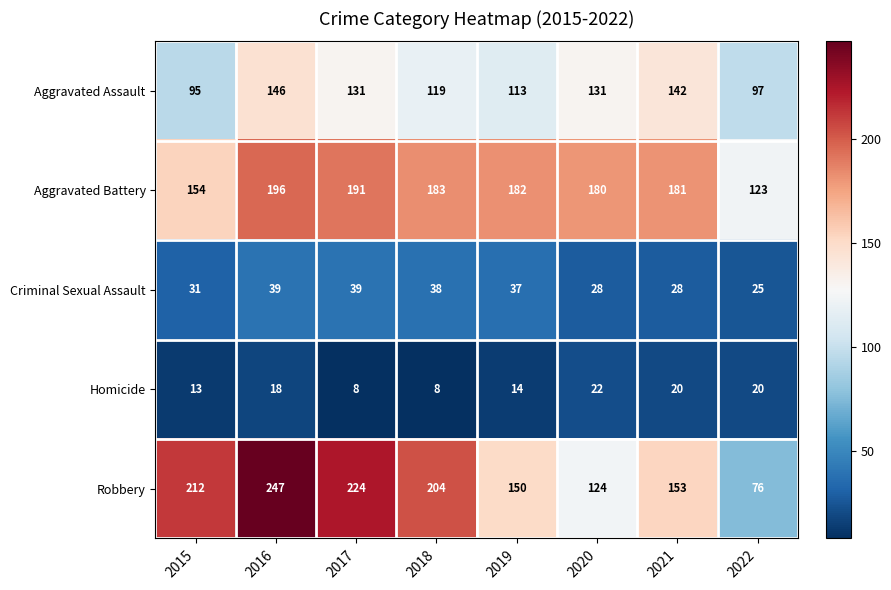

The value of Aggravated Battery at 2020 is 180. True or false?

True